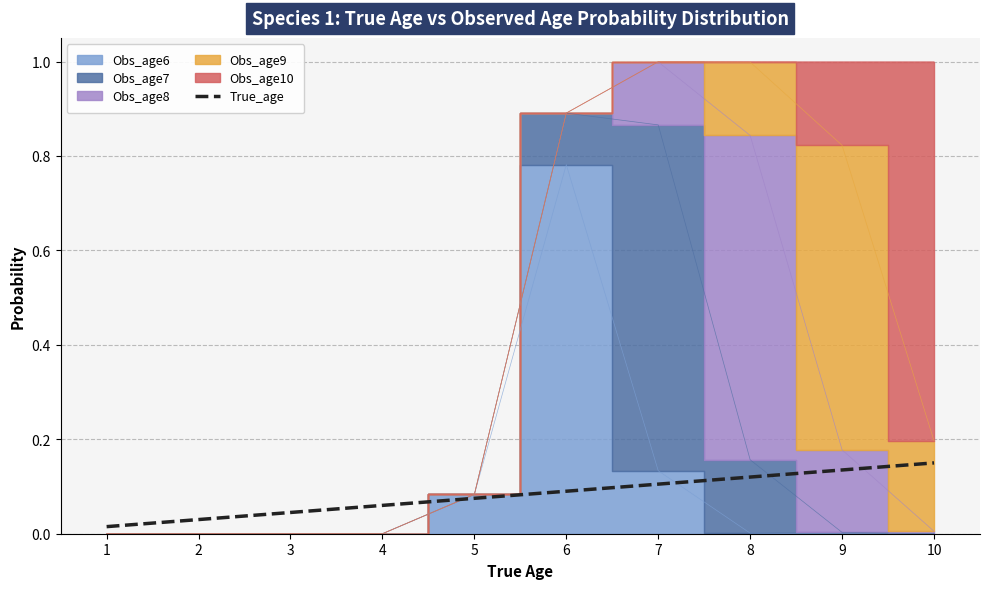

The chart shows a value of 0.0 at 6. True or false?

False